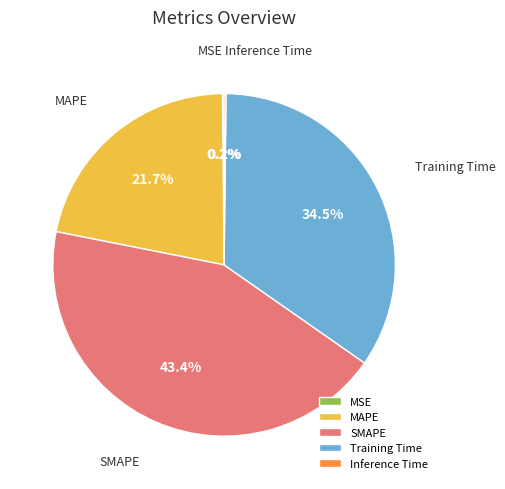

Does any single category account for the majority?

No